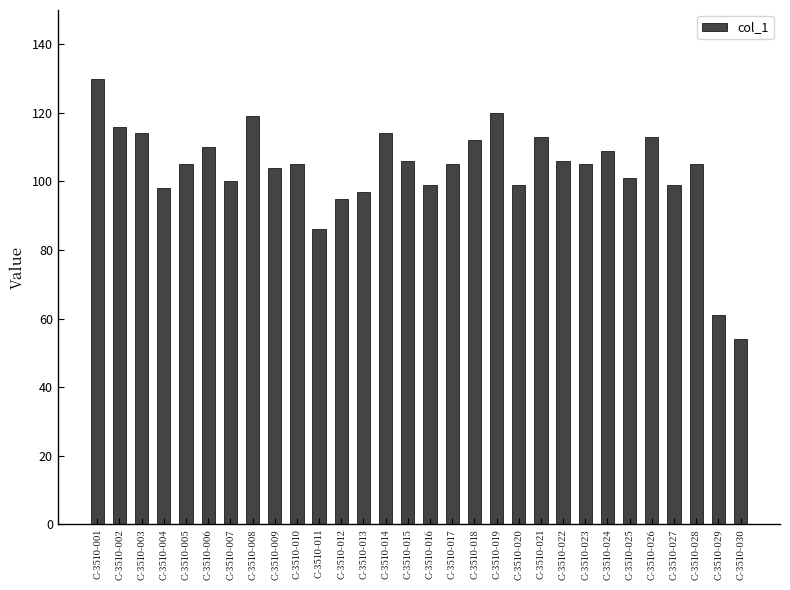

Reading left to right, extract all data points from this chart.

130	116	114	98	105	110	100	119	104	105	86	95	97	114	106	99	105	112	120	99	113	106	105	109	101	113	99	105	61	54